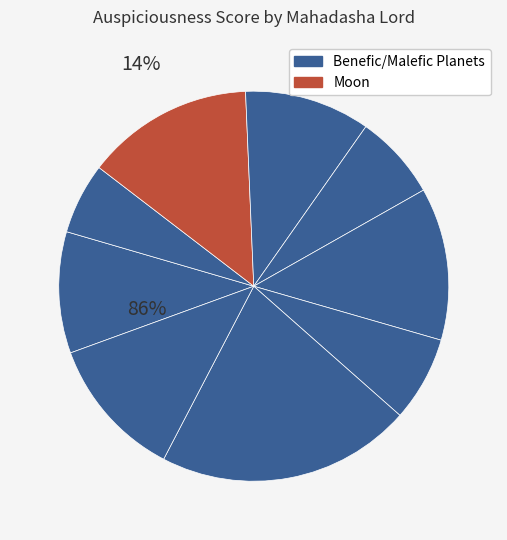

Is Mars the majority of the pie?

No